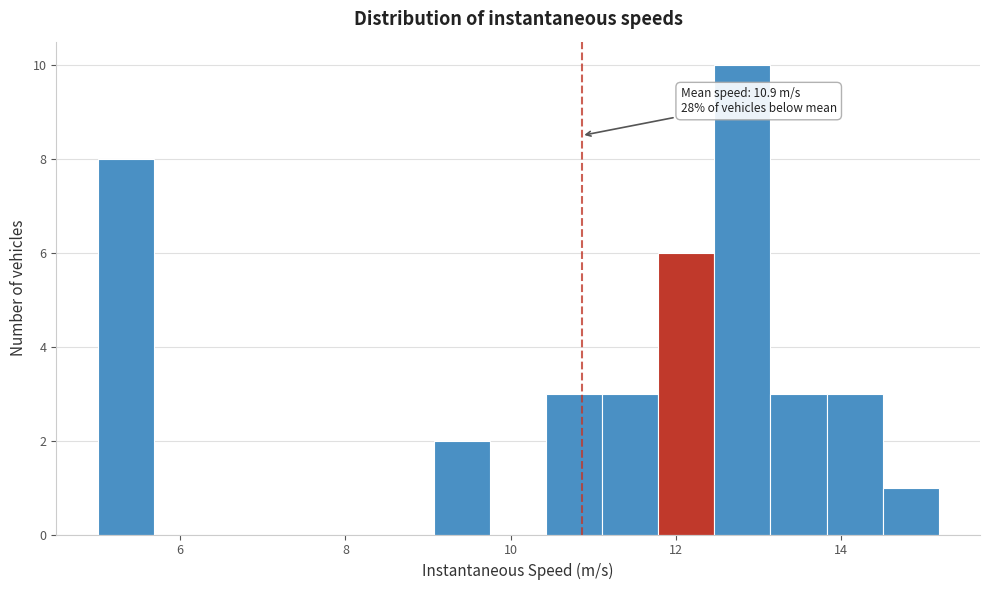

Around what value on the x-axis is the tallest bar? Give the approximate position of its centre, as read against the axis.

12.8